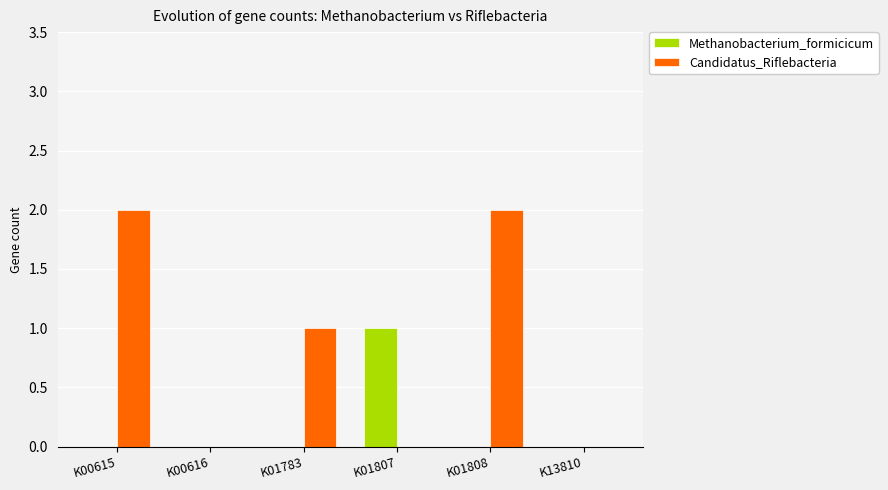

Which series has the largest total across all categories?

Candidatus_Riflebacteria